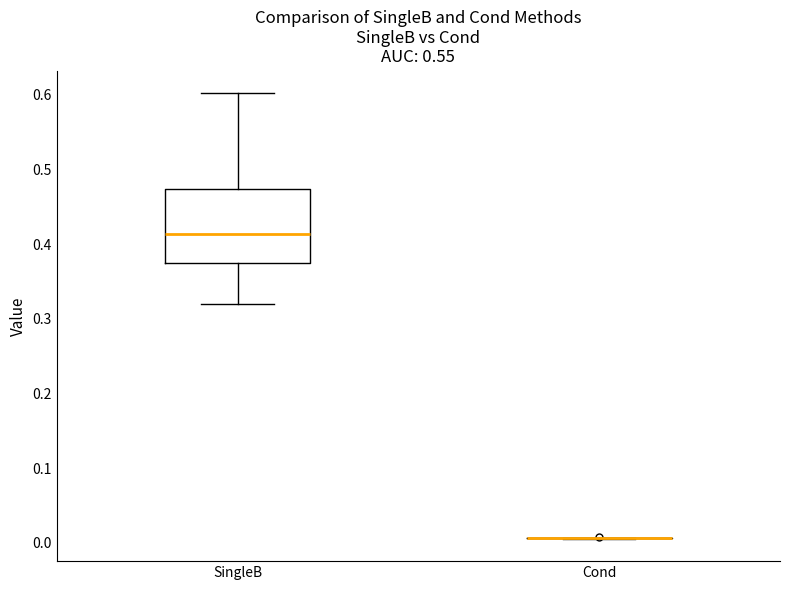

Where does the upper whisker of the box for SingleB end on the y-axis? The values are not printed on the chart, so give them approximately, as read against the axis.

0.60